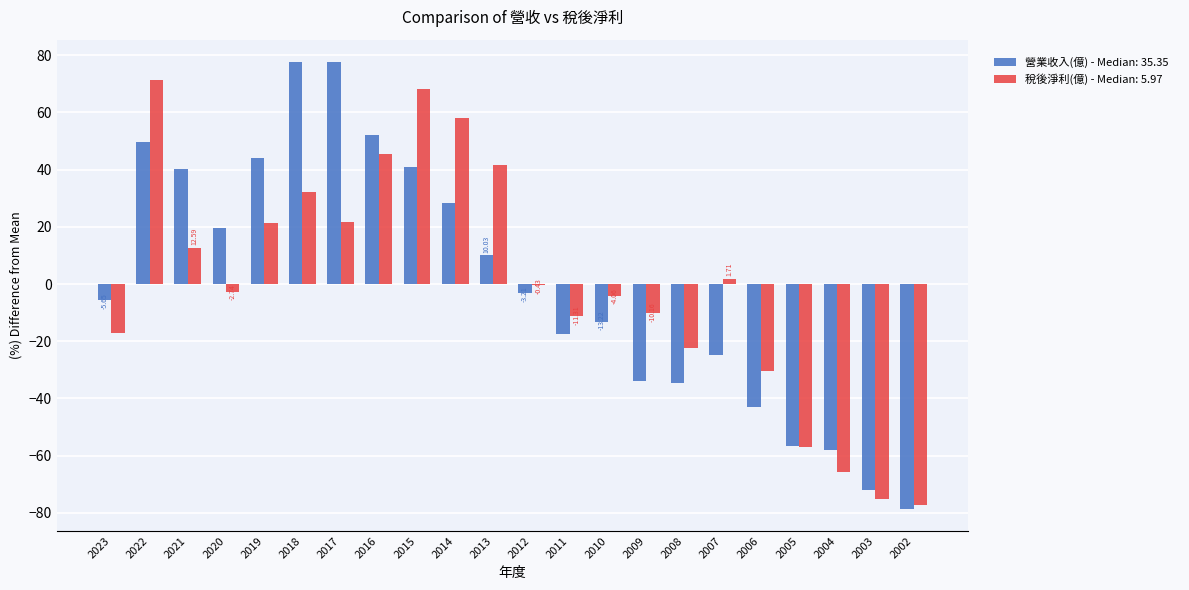

Which series changed the most between 2015 and 2002?

稅後淨利(億) - Median: 5.97